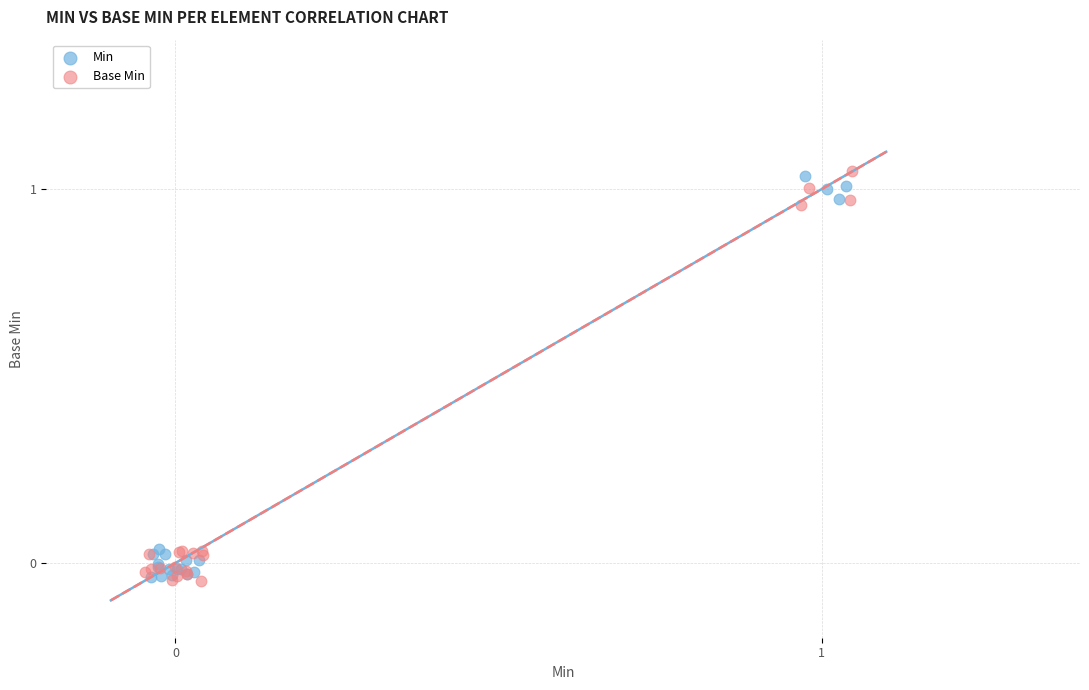

What are all the series names shown in the legend?

Min, Base Min